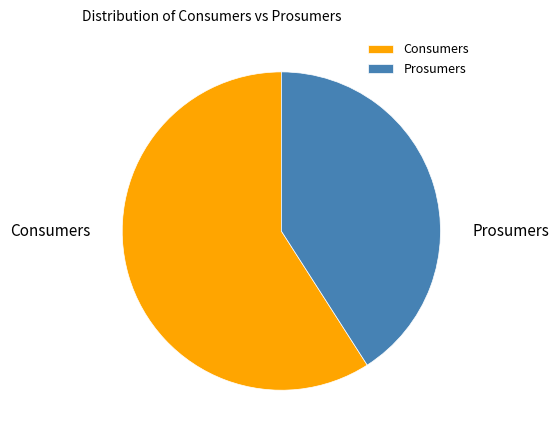

Is the sum of Prosumers and Consumers greater than half?

Yes